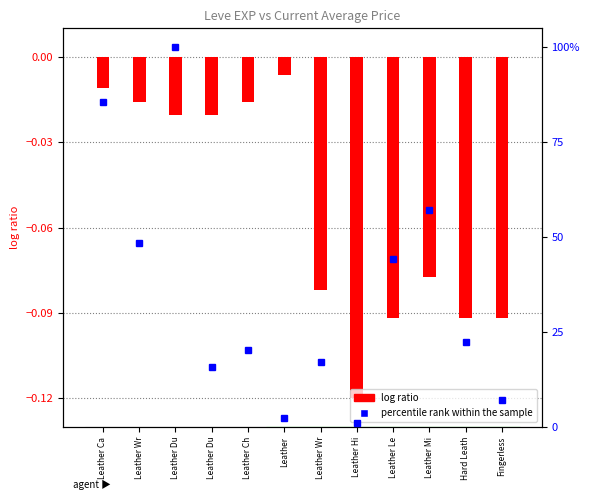

The percentile rank within the sample series shows 7.9 at Leather Wr. True or false?

False